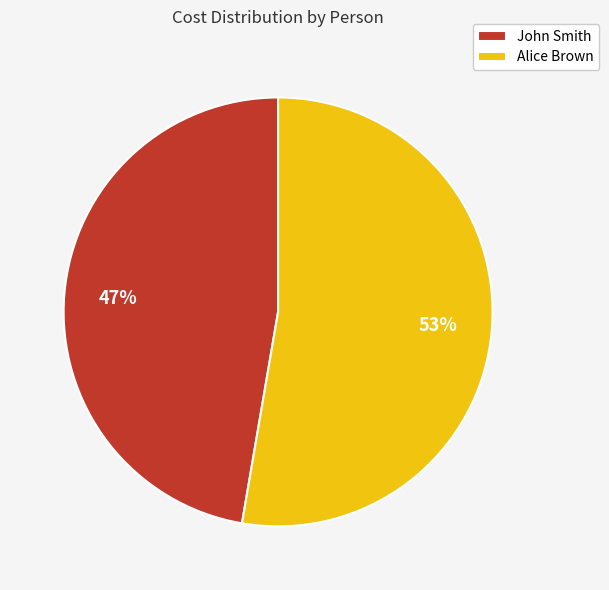

Which slice represents more than half of the pie?

Alice Brown